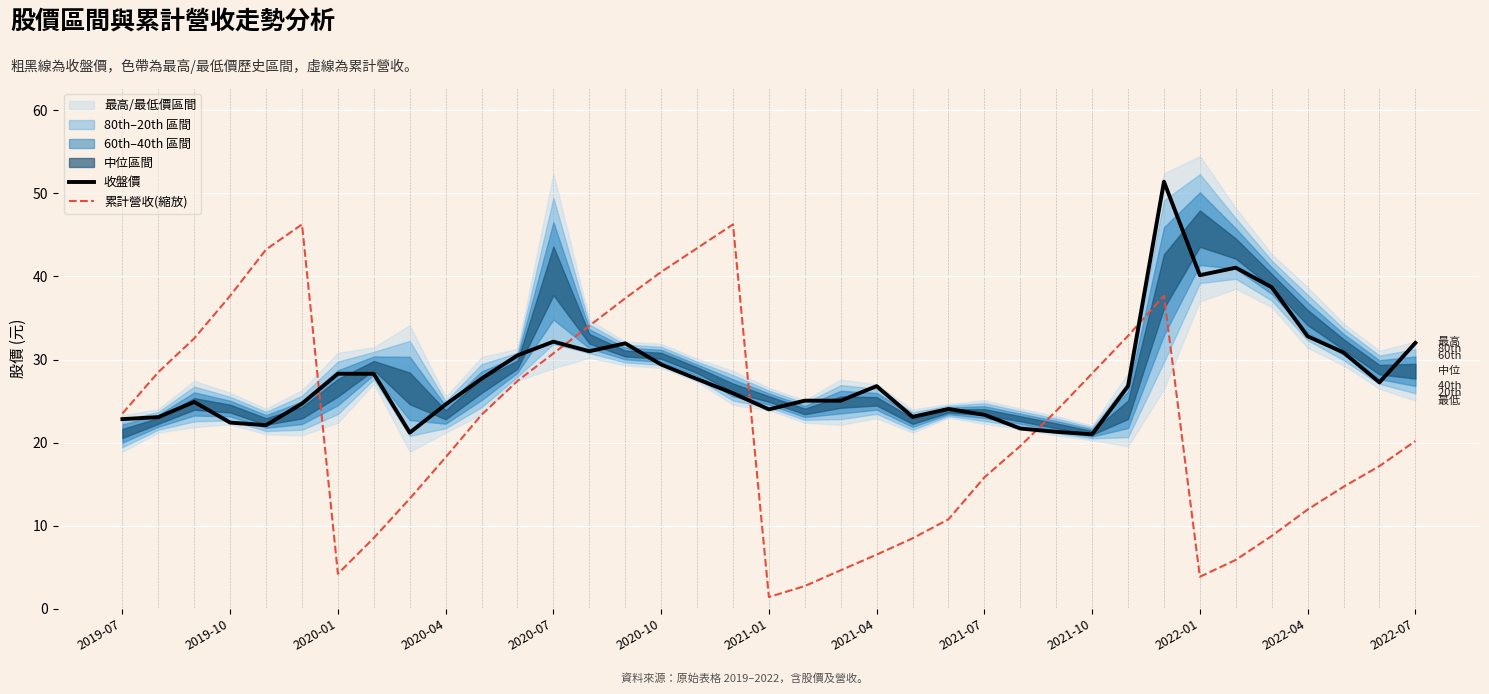

What is the sum of all 收盤價 values?

1035.1